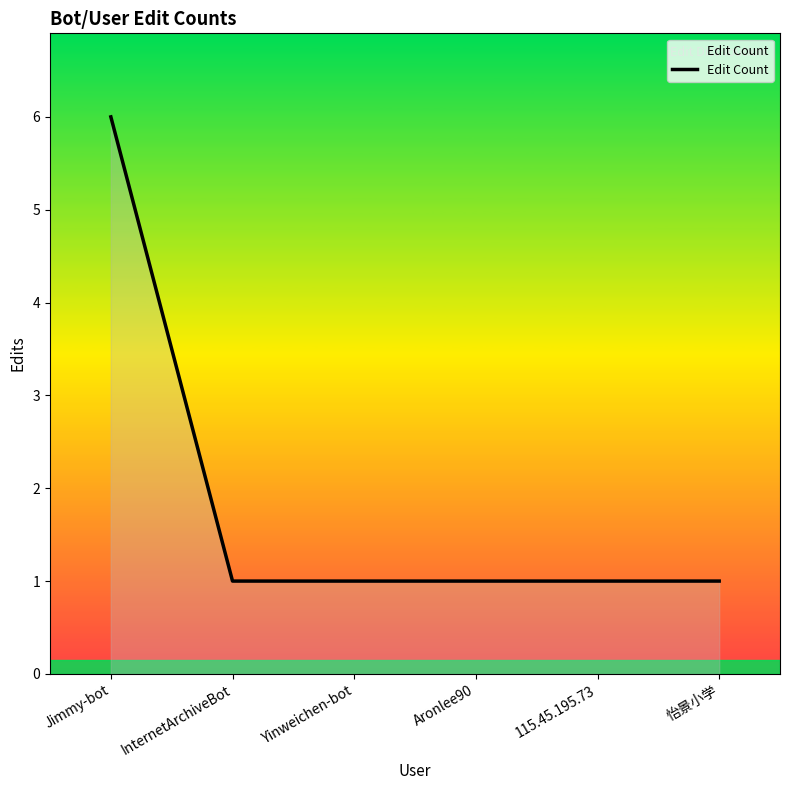

Reading left to right, what are all the values shown in this chart?

6	1	1	1	1	1